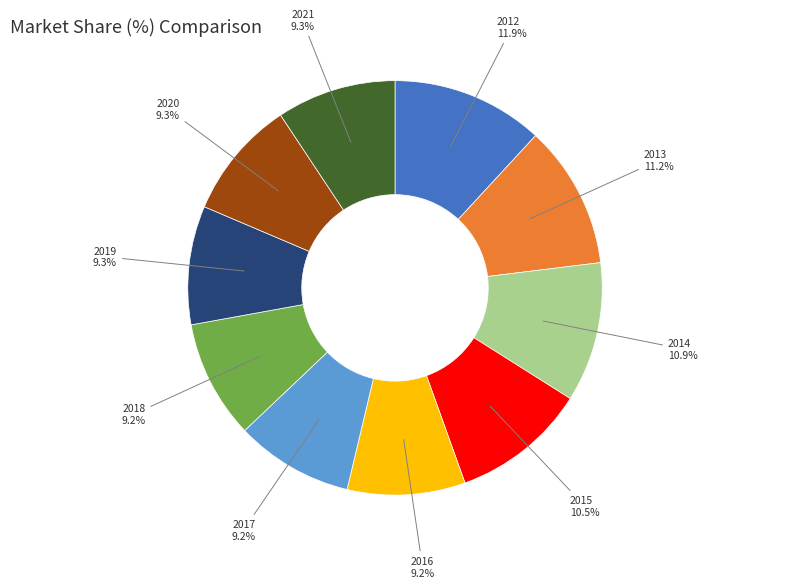

Count the number of slices in the pie.

10